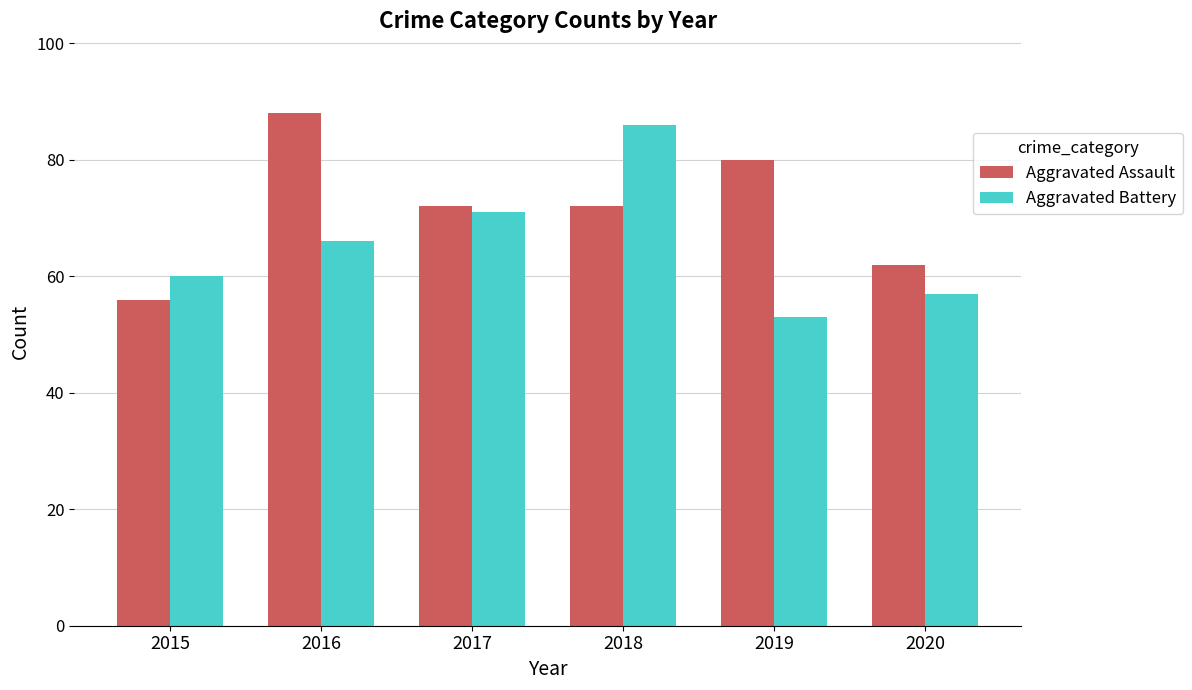

Count the number of data series in this chart.

2